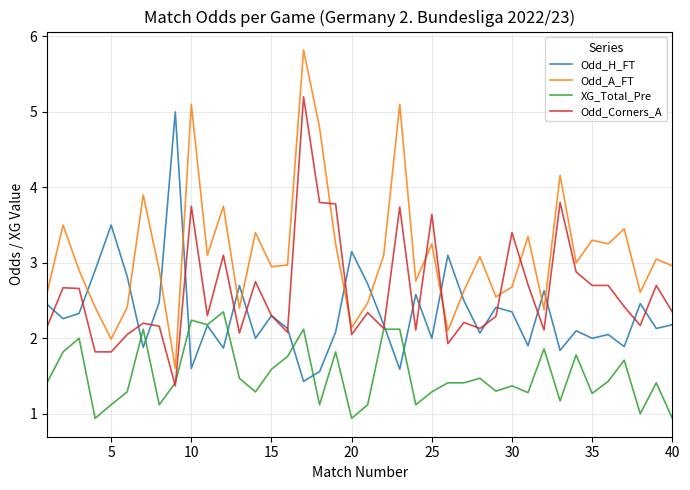

Is this an area chart (filled region under the line)?

No